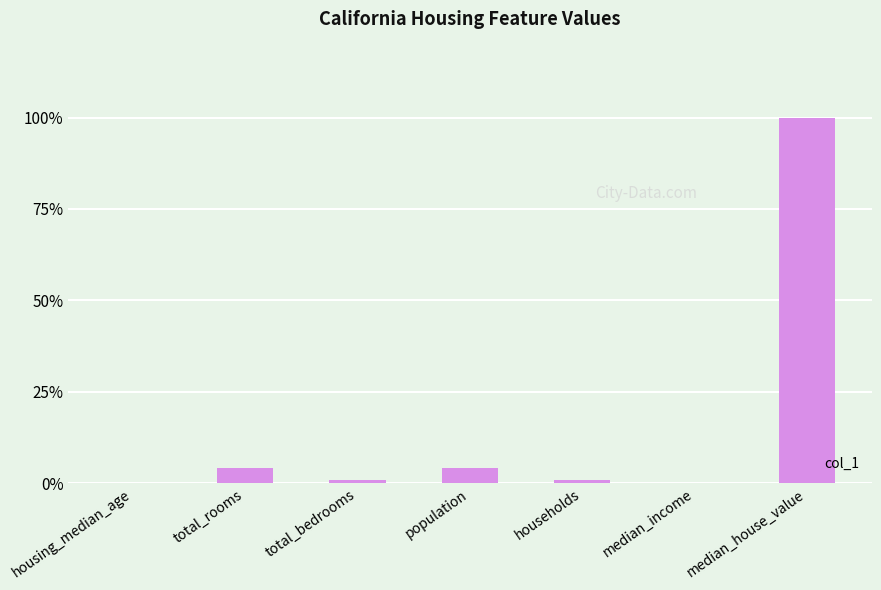

At which category does the chart reach its peak across all series?

median_house_value